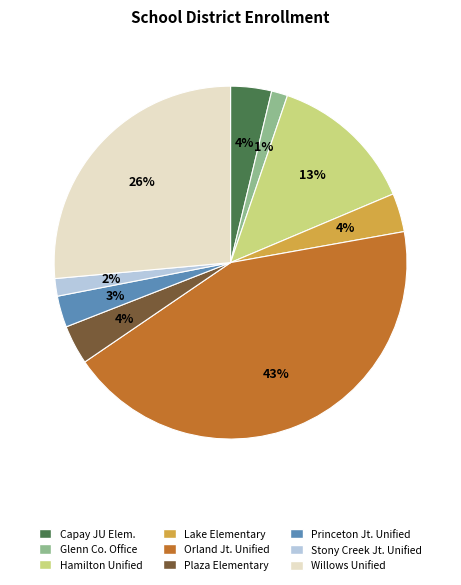

How many segments does this pie chart have?

9